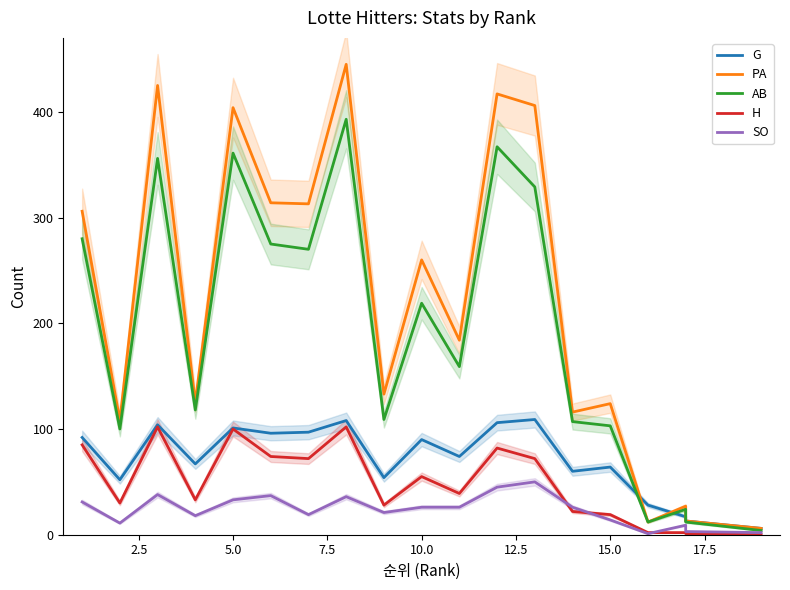

True or false: SO has more than 2 points higher than both neighbors.

True